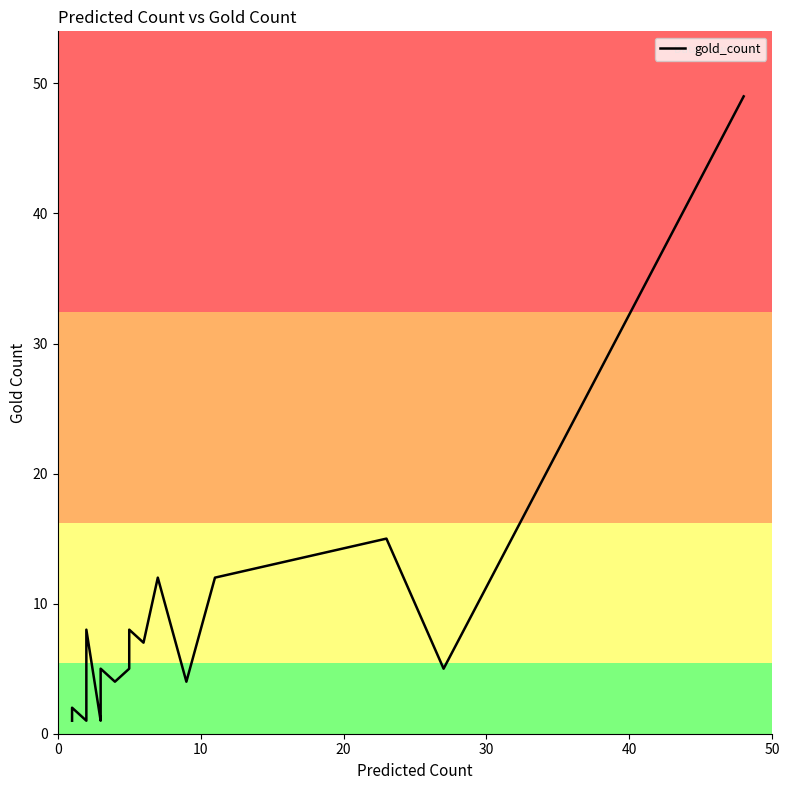

How many data points does each series have?

40